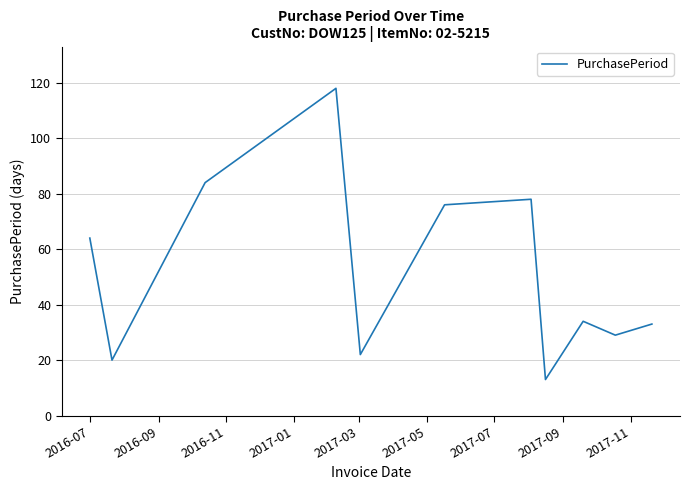

What is the difference between the maximum and second lowest values?

98